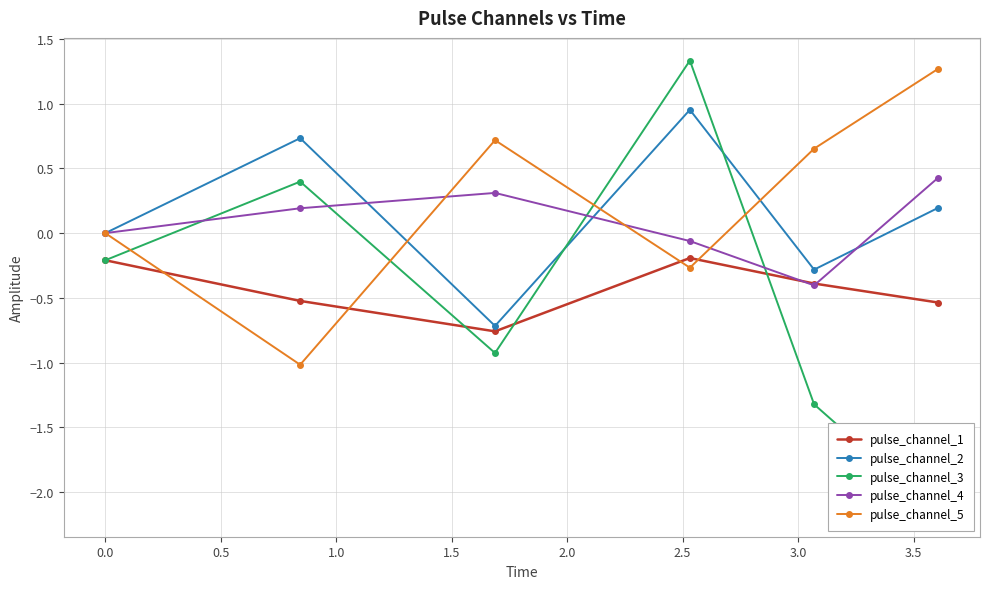

How many times do pulse_channel_2 and pulse_channel_3 cross each other?

2